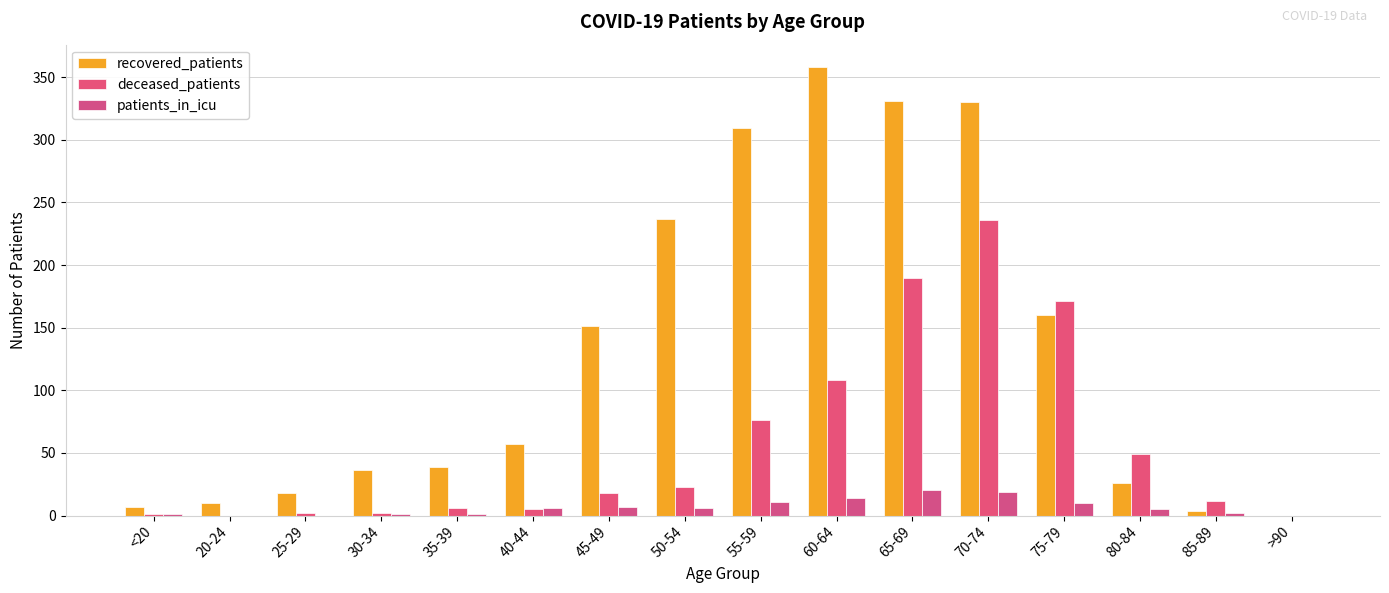

Reading right to left, what are all the values shown in this chart?

recovered_patients: 0	4	26	160	330	331	358	309	237	151	57	39	36	18	10	7
deceased_patients: 0	12	49	171	236	190	108	76	23	18	5	6	2	2	0	1
patients_in_icu: 0	2	5	10	19	20	14	11	6	7	6	1	1	0	0	1